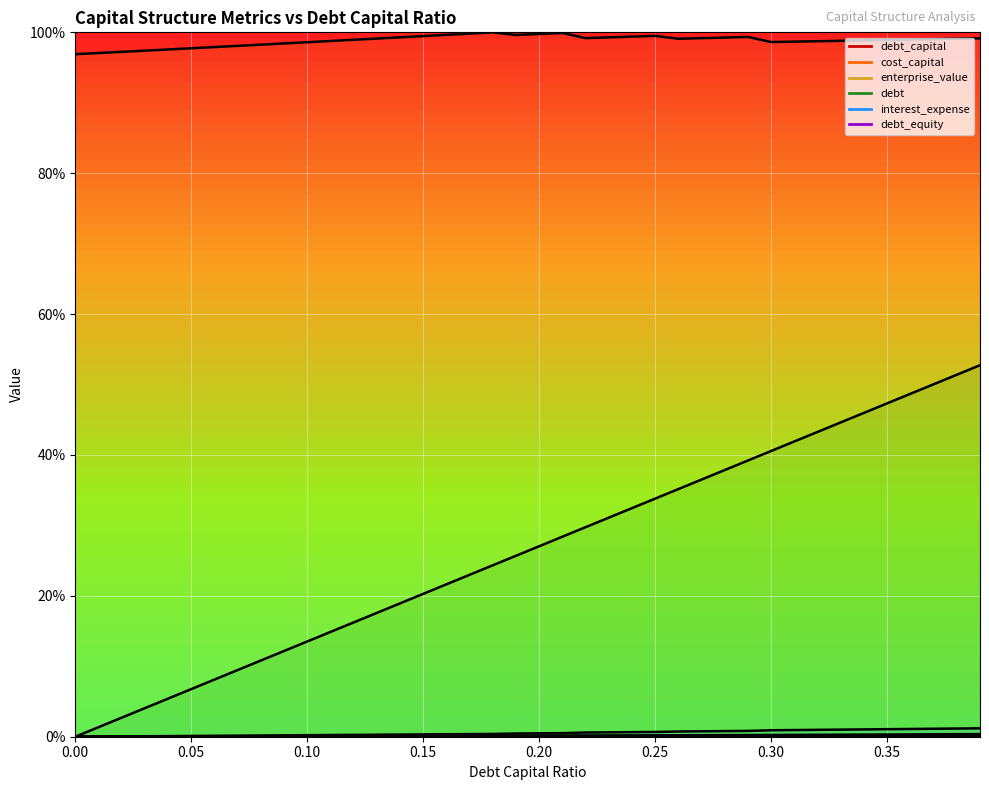

How many values in debt_capital are above zero?

39